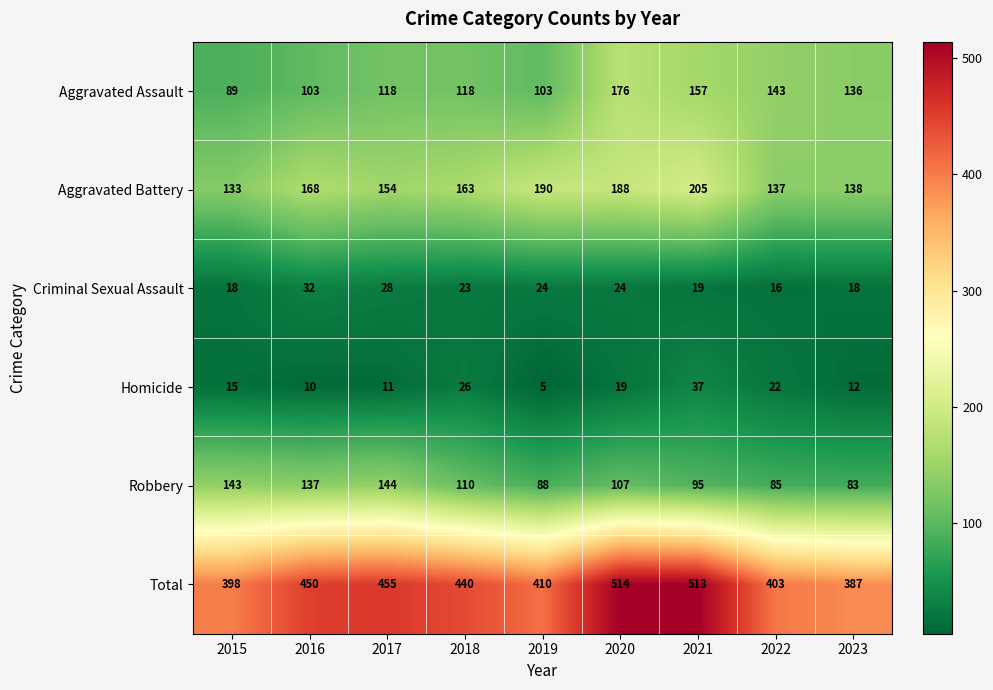

Is it true that Robbery equals 50 at 2017?

False